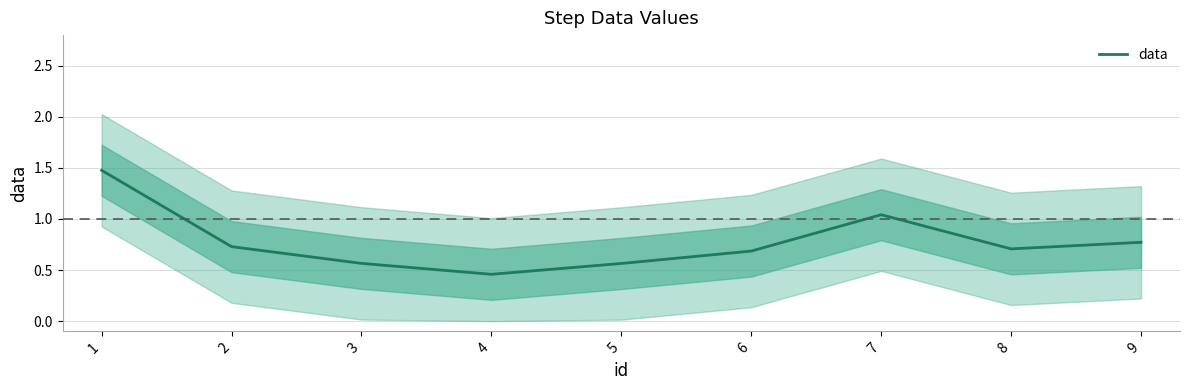

What is the value of the 4th point from the left?

0.5